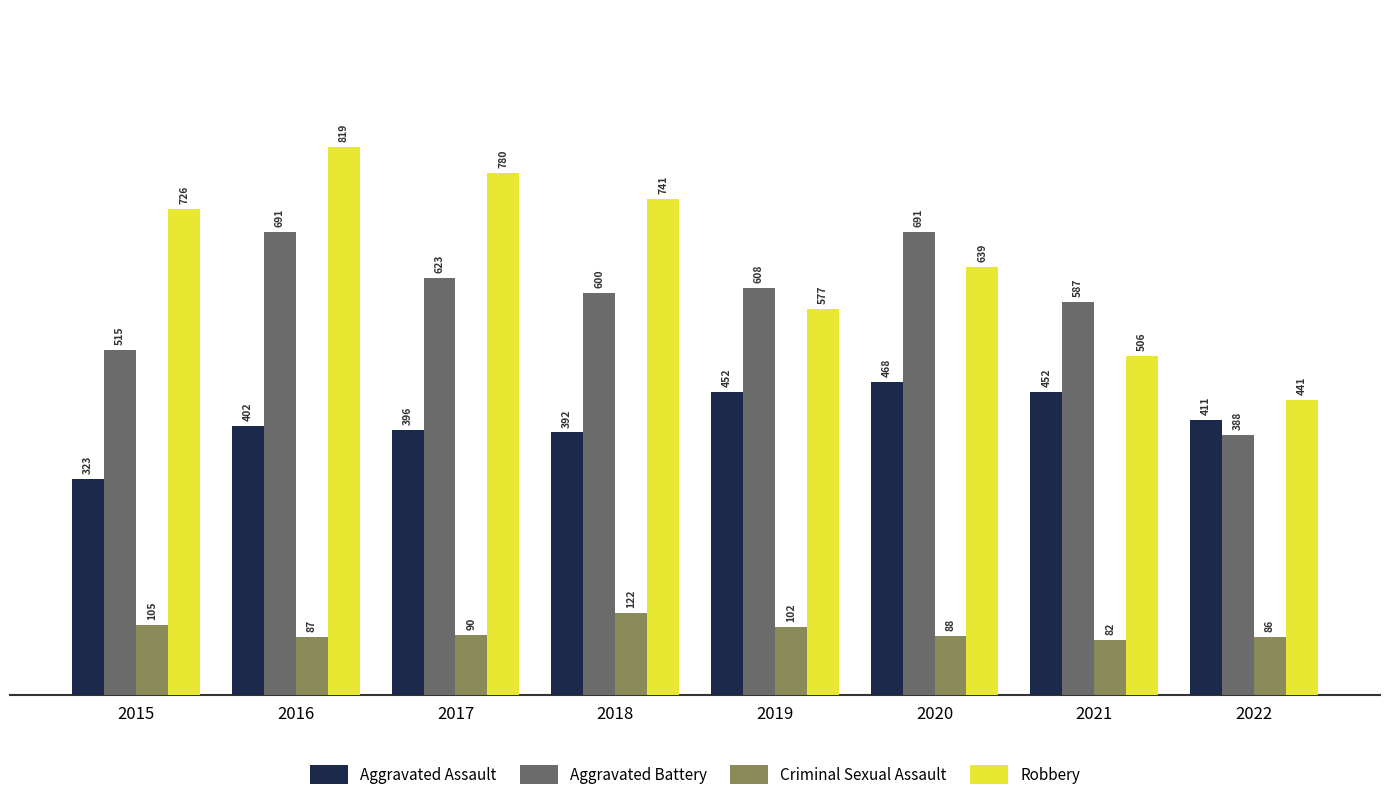

Does the chart contain stacked bars?

No